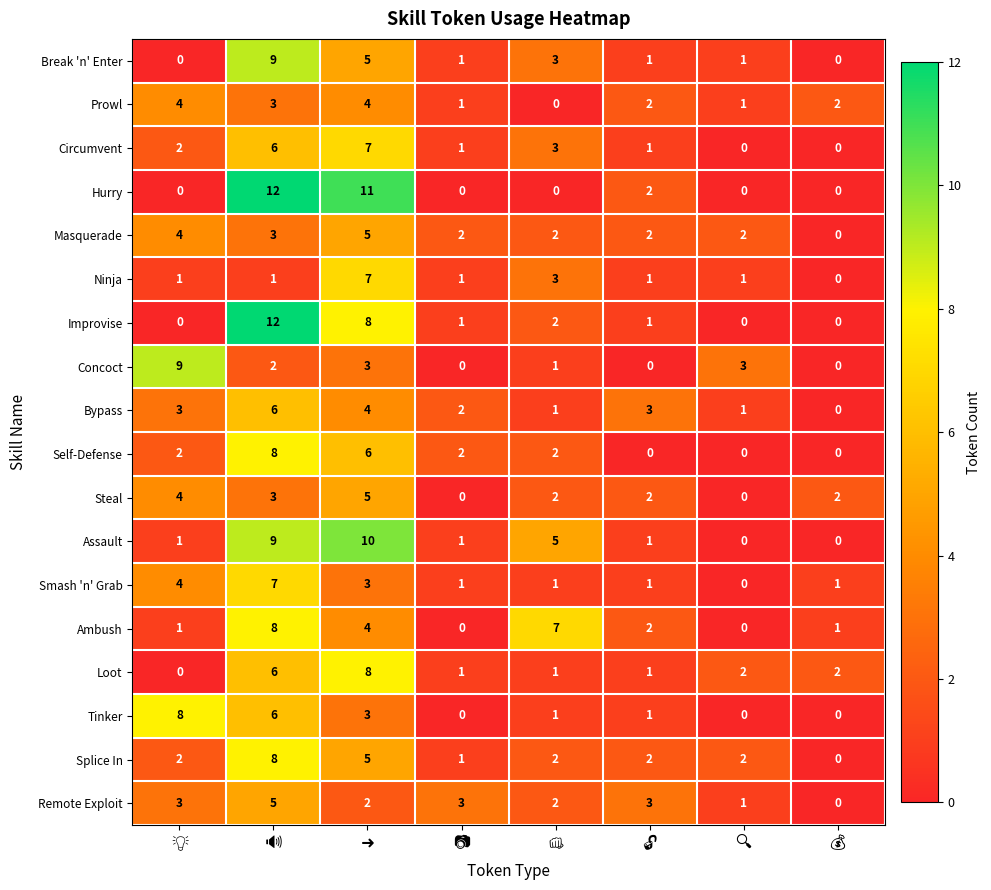

What is the difference between the second highest and minimum values in the Smash 'n' Grab series?

4